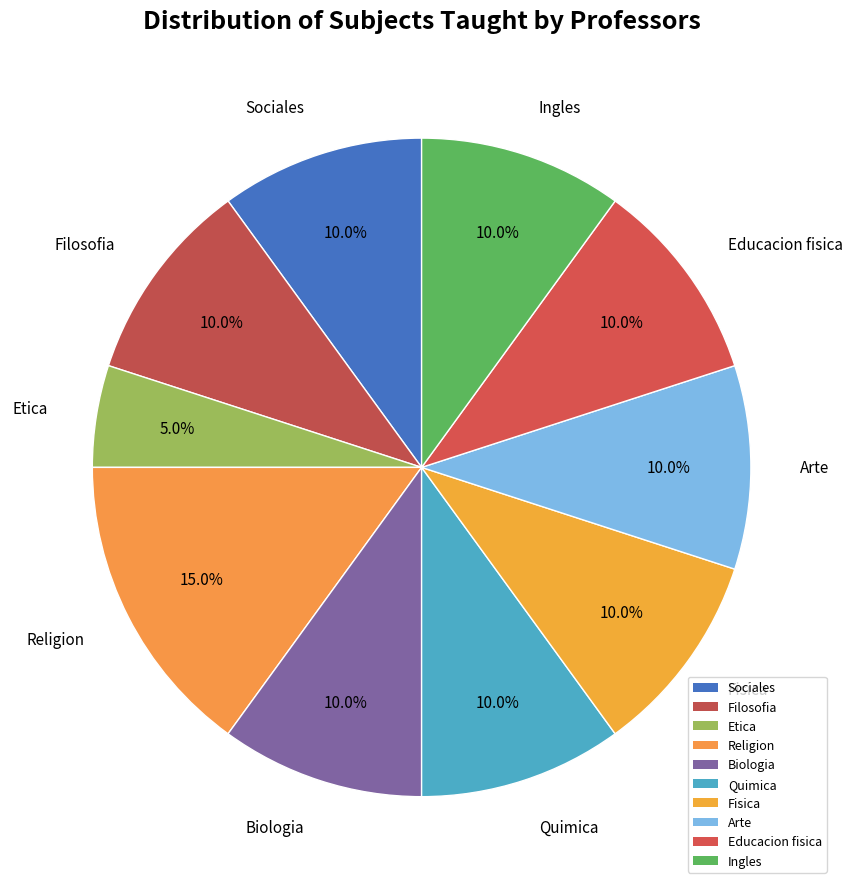

The Etica slice represents 17% of the pie. True or false?

False